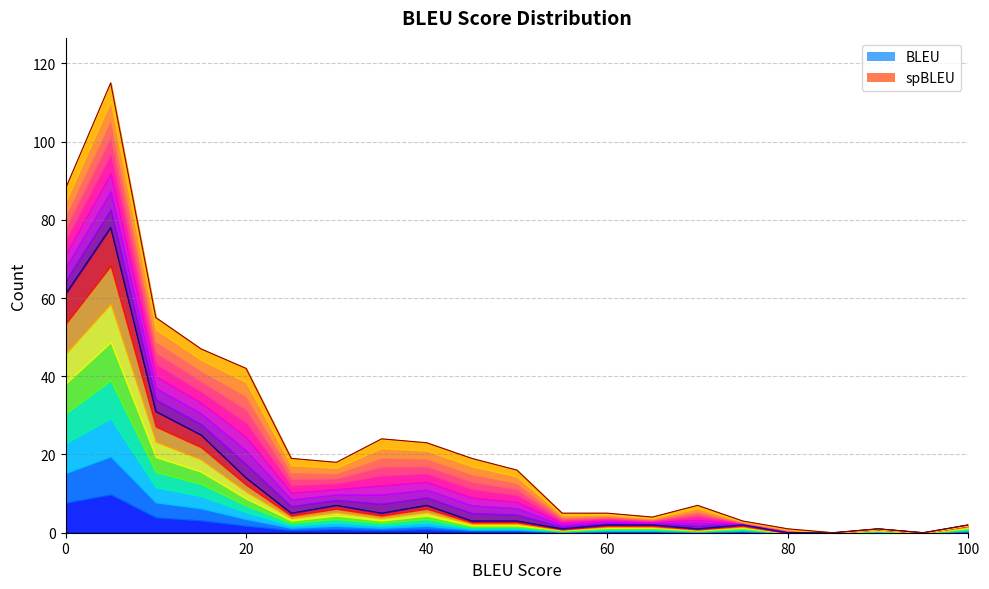

The value of BLEU at 20 is 14. True or false?

True